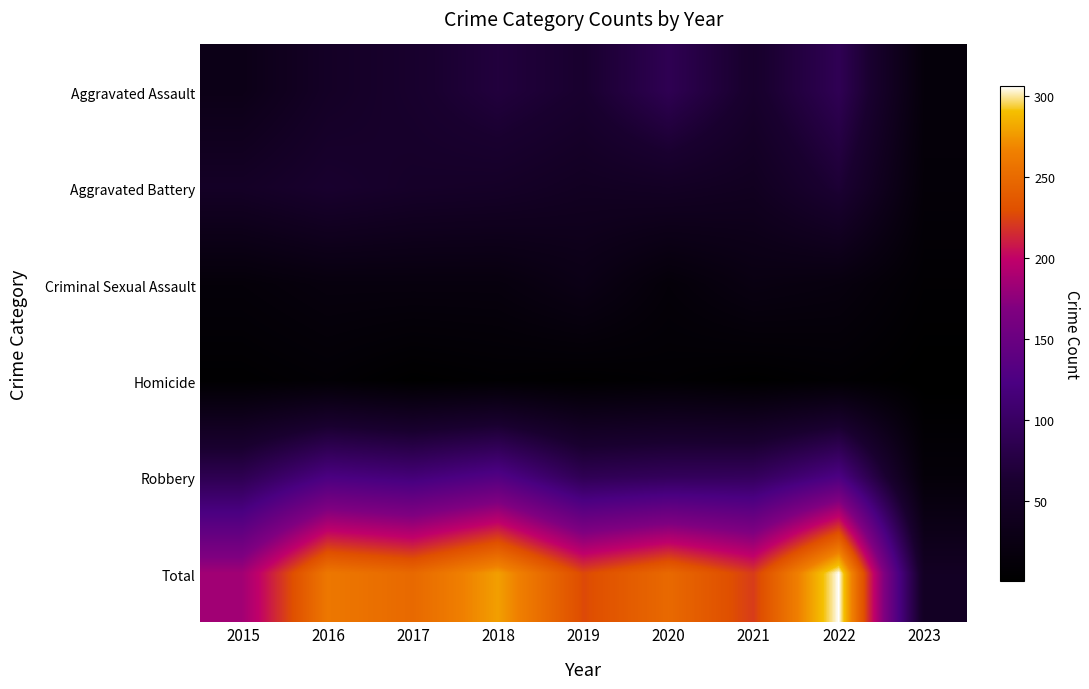

Reading left to right, list all the values displayed in this chart.

Aggravated Assault: 2015=31	2016=50	2017=59	2018=72	2019=61	2020=88	2021=58	2022=89	2023=15
Aggravated Battery: 2015=50	2016=60	2017=54	2018=52	2019=45	2020=48	2021=43	2022=66	2023=12
Criminal Sexual Assault: 2015=13	2016=19	2017=19	2018=19	2019=29	2020=13	2021=24	2022=20	2023=6
Homicide: 2015=4	2016=8	2017=2	2018=5	2019=3	2020=6	2021=2	2022=6	2023=1
Robbery: 2015=87	2016=123	2017=115	2018=130	2019=89	2020=94	2021=95	2022=125	2023=13
Total: 2015=185	2016=260	2017=249	2018=278	2019=227	2020=249	2021=222	2022=306	2023=47